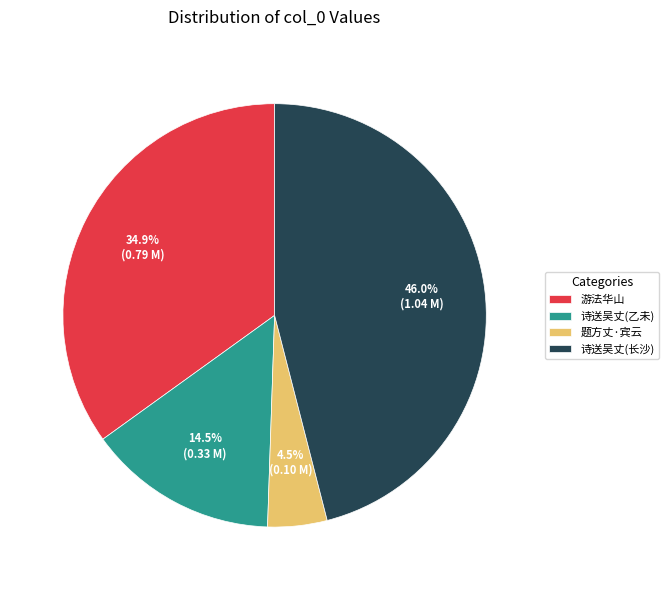

What is the smallest slice in the pie chart?

题方丈·宾云